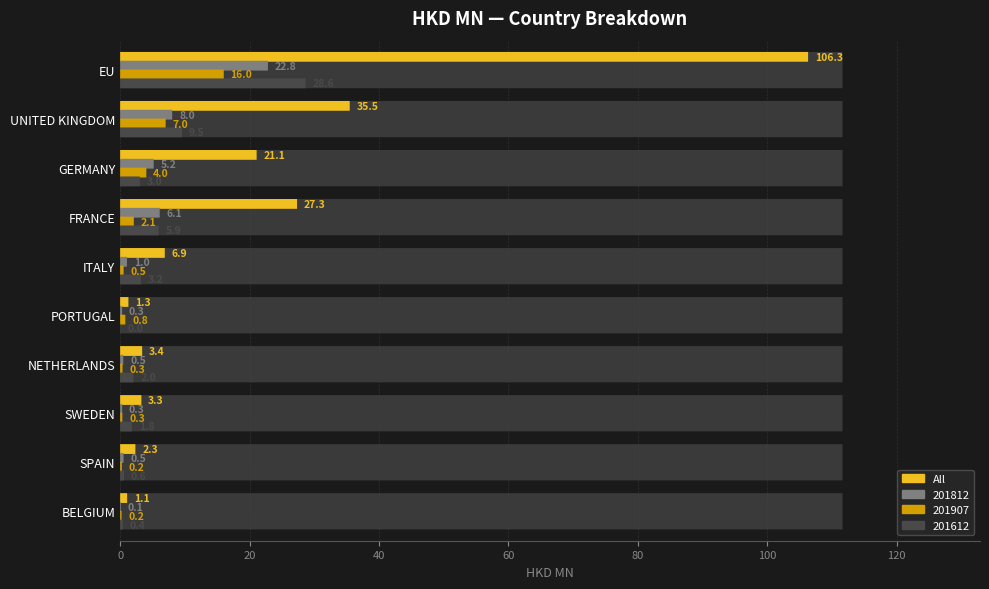

Reading left to right, transcribe all the data shown in this chart.

All: EU=106.3	UNITED KINGDOM=35.5	GERMANY=21.1	FRANCE=27.3	ITALY=6.9	PORTUGAL=1.3	NETHERLANDS=3.4	SWEDEN=3.3	SPAIN=2.3	BELGIUM=1.1
201812: EU=22.8	UNITED KINGDOM=8.0	GERMANY=5.2	FRANCE=6.1	ITALY=1.0	PORTUGAL=0.3	NETHERLANDS=0.5	SWEDEN=0.3	SPAIN=0.5	BELGIUM=0.1
201907: EU=16.0	UNITED KINGDOM=7.0	GERMANY=4.0	FRANCE=2.1	ITALY=0.5	PORTUGAL=0.8	NETHERLANDS=0.3	SWEDEN=0.3	SPAIN=0.2	BELGIUM=0.2
201612: EU=28.6	UNITED KINGDOM=9.5	GERMANY=3.0	FRANCE=5.9	ITALY=3.2	PORTUGAL=0.0	NETHERLANDS=2.0	SWEDEN=1.8	SPAIN=0.6	BELGIUM=0.4